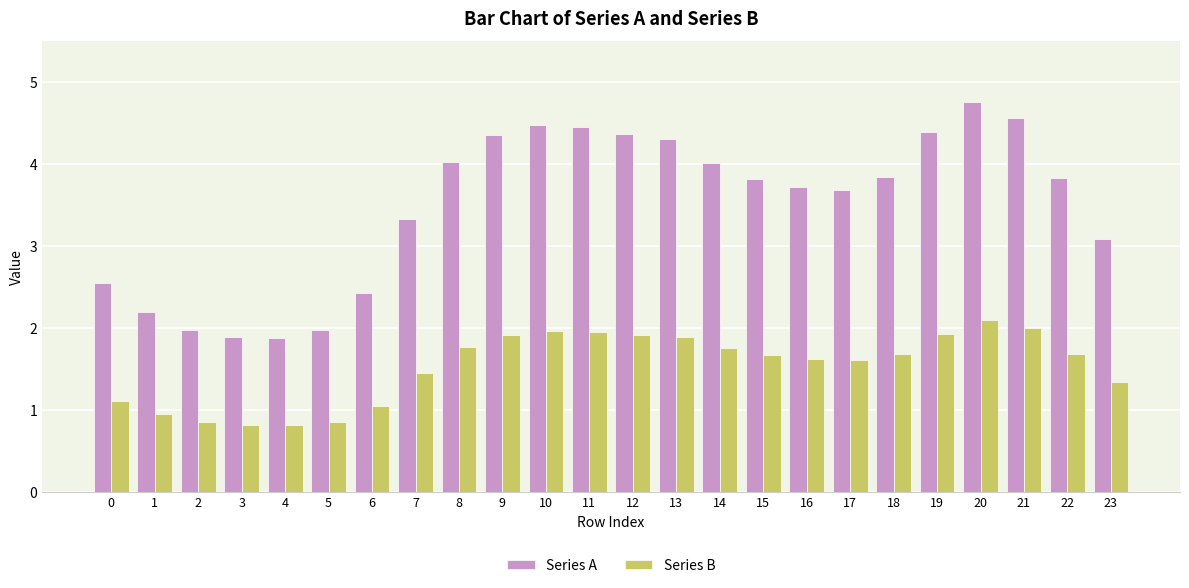

What is the difference between the maximum and minimum values in the Series A series?

2.9